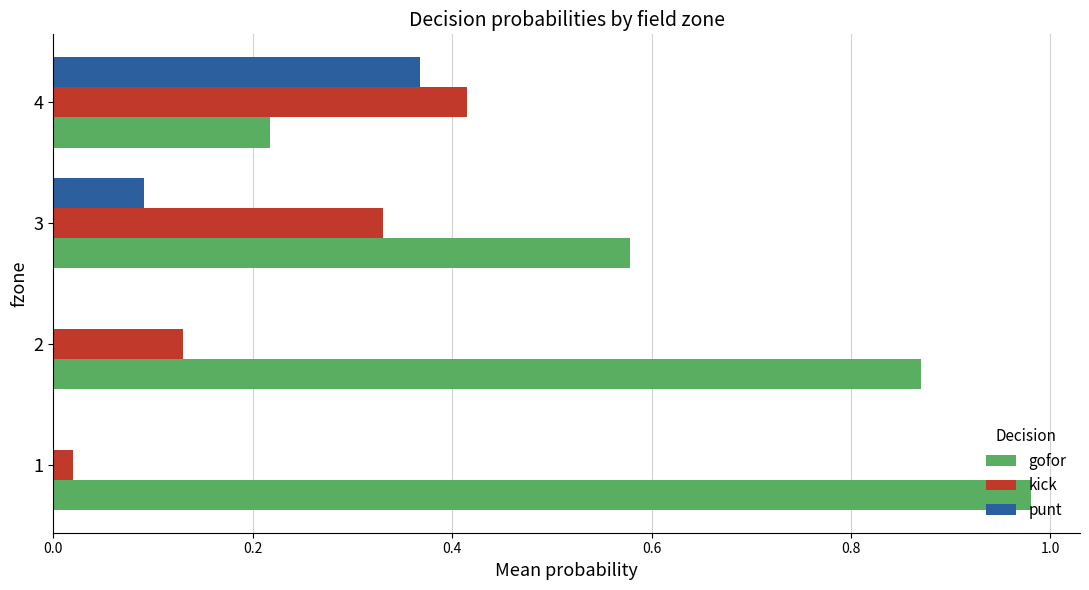

What is the sum of all punt values?

0.5